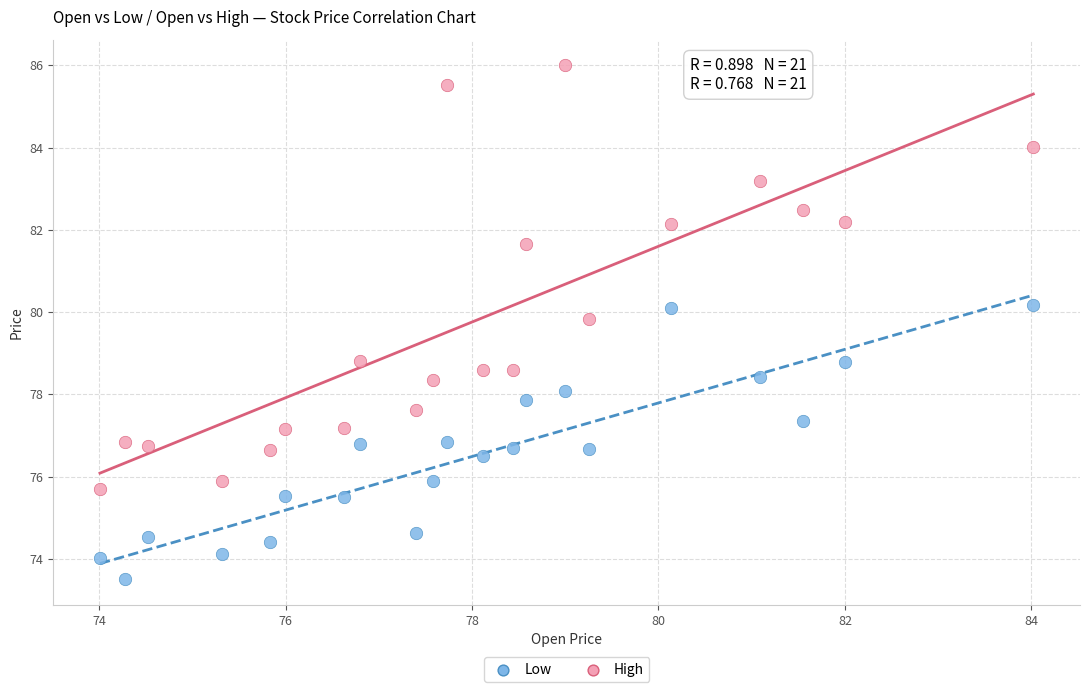

Which series reaches the maximum Y coordinate?

High